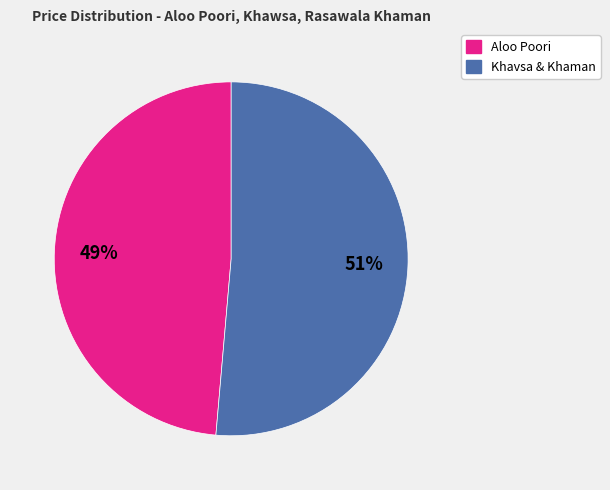

Does any single category account for the majority?

Yes